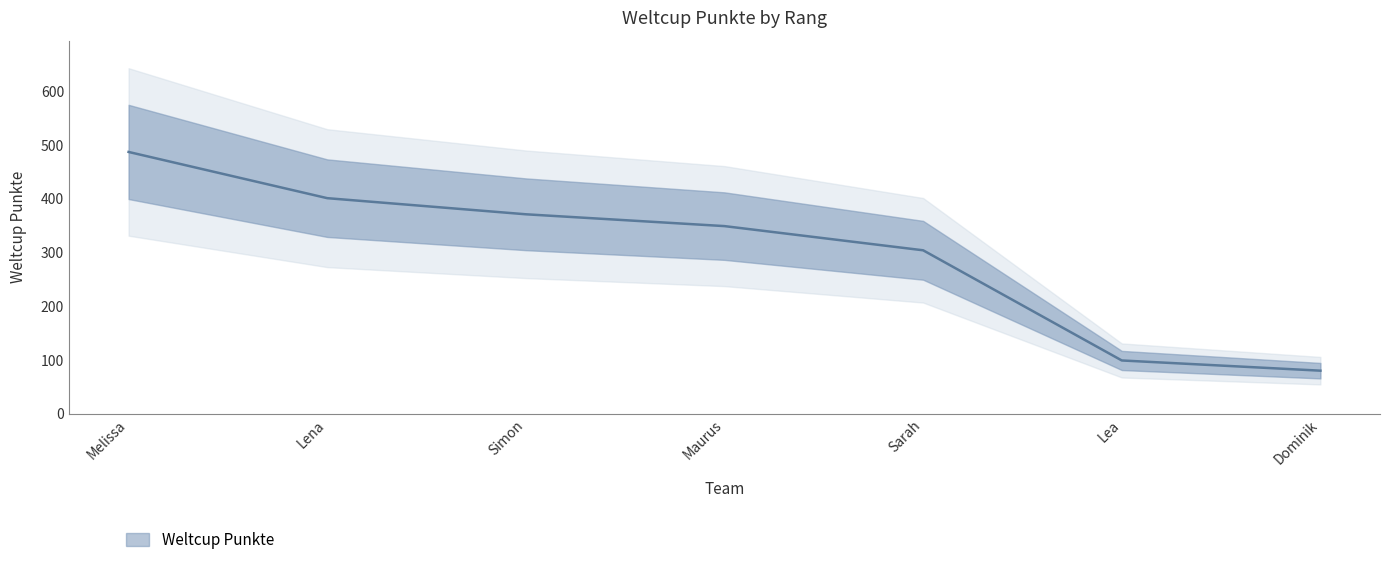

What is the difference between the values at Sarah and Lea?

205